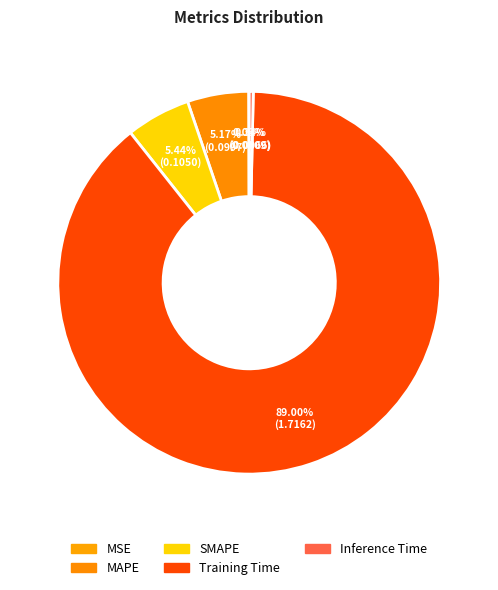

The MAPE slice represents 5% of the pie. True or false?

True